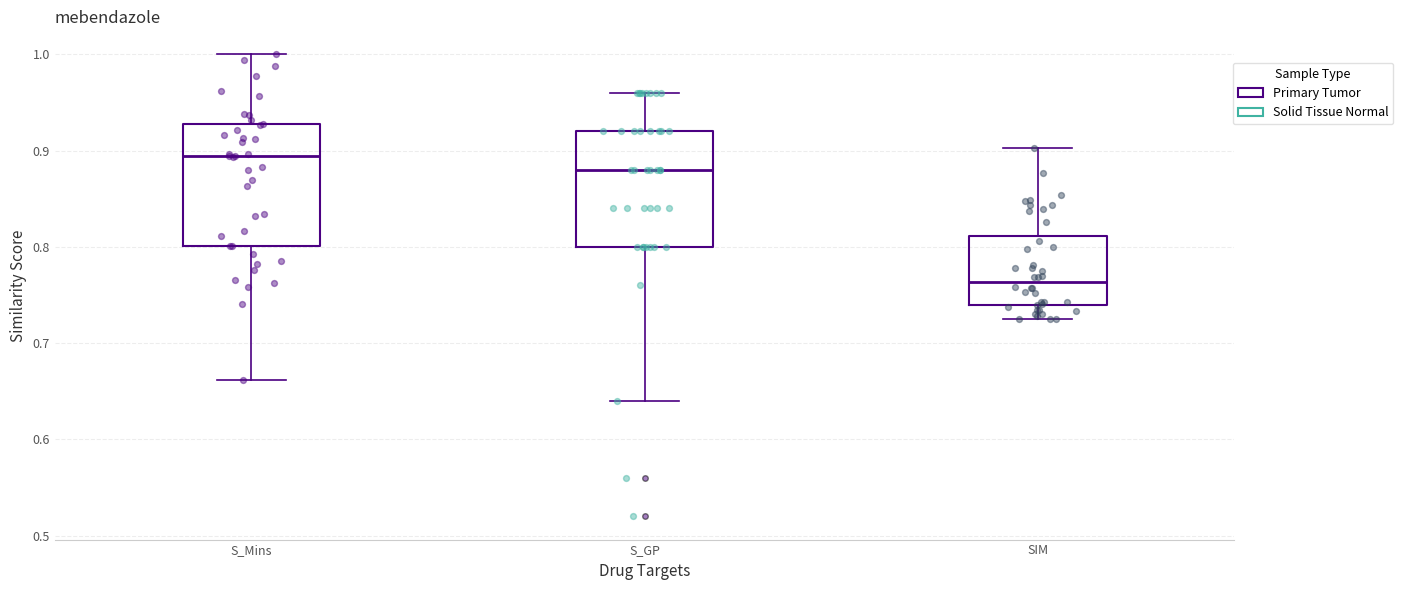

Reading left to right, transcribe this box plot: for each box, give where its median line is, the range the box spans, and where its two whiskers end, as read against the y-axis. The values are not printed on the chart, so give them approximately, as read against the axis.

S_Mins: median 0.89, box 0.80 to 0.93, whiskers 0.66 to 1.00
S_GP: median 0.88, box 0.80 to 0.92, whiskers 0.64 to 0.96
SIM: median 0.76, box 0.74 to 0.81, whiskers 0.73 to 0.90